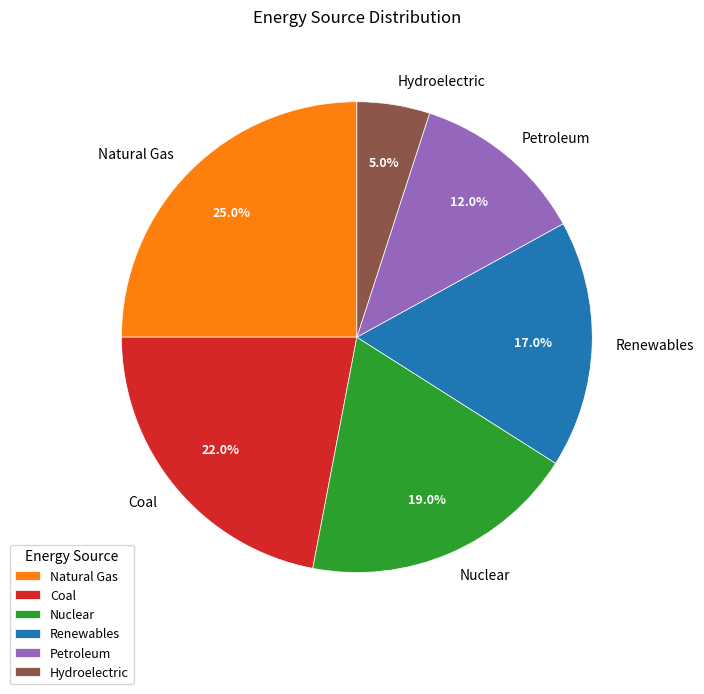

What is the ratio of the value at Renewables to the value at Hydroelectric?

3.4